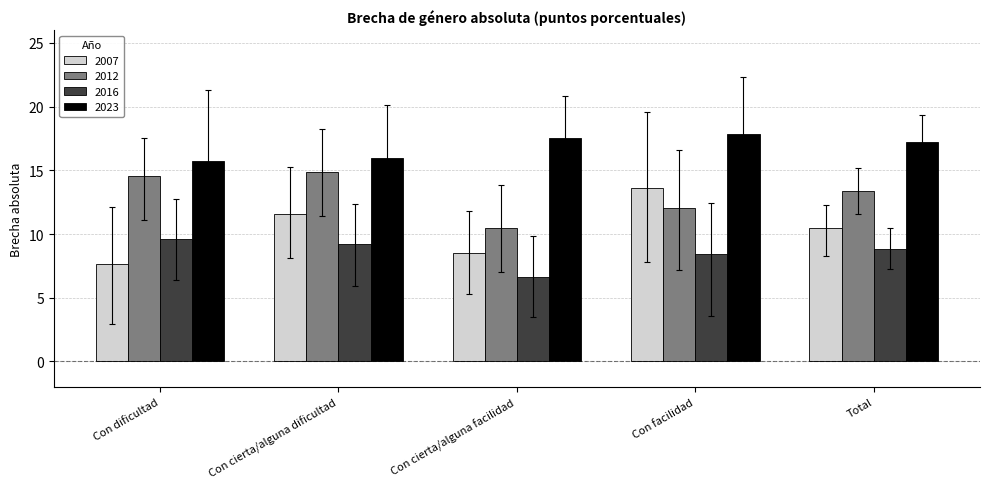

What is the lowest value of the 2016 series?

6.6